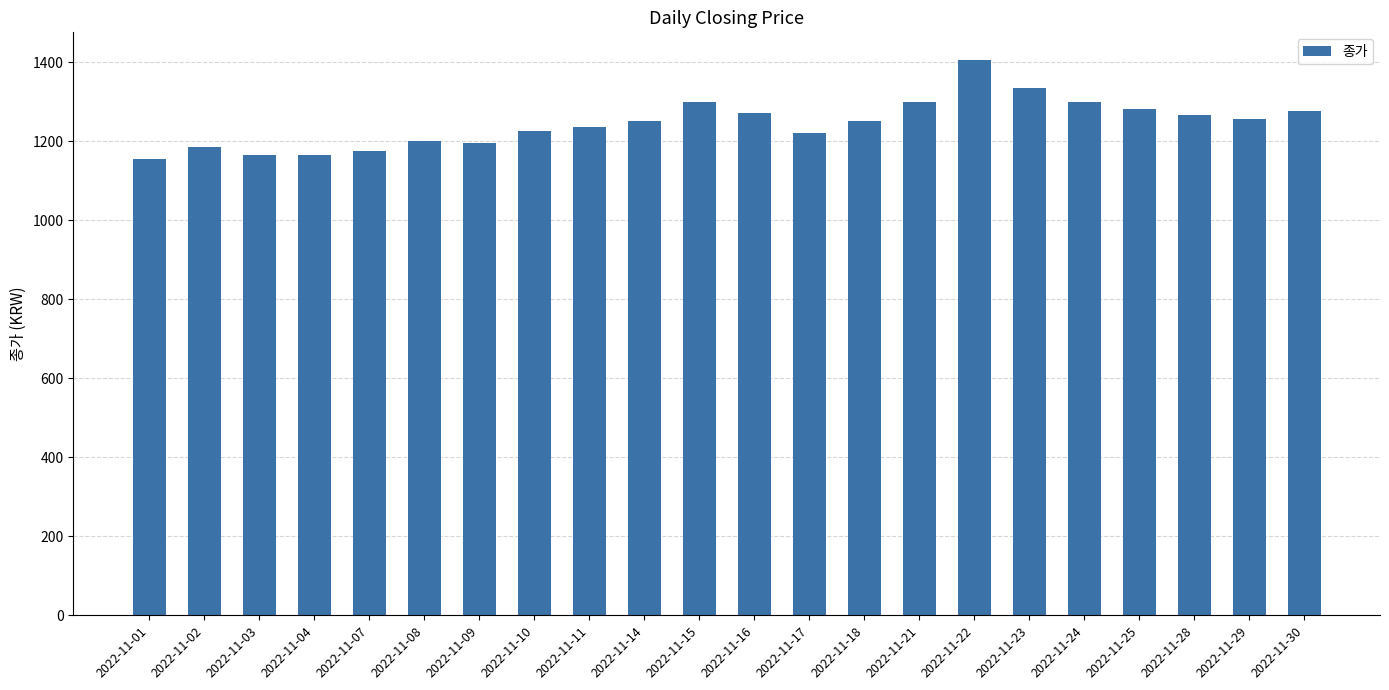

The value at 2022-11-08 is 2086. True or false?

False